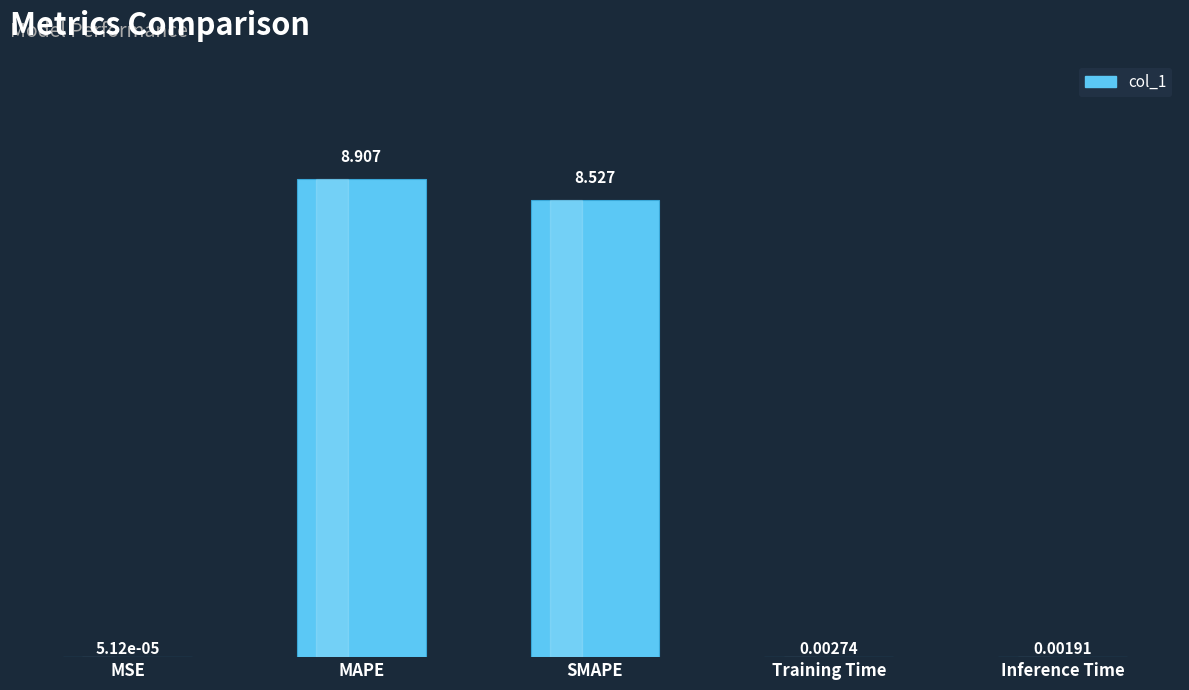

Where is the data nearest to the value 4?

Training Time